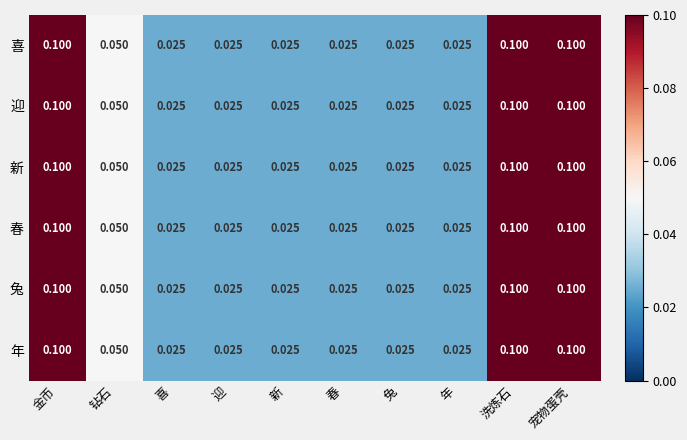

Is the value of 新 at 钻石 greater than the value of 春 at 宠物蛋壳?

No